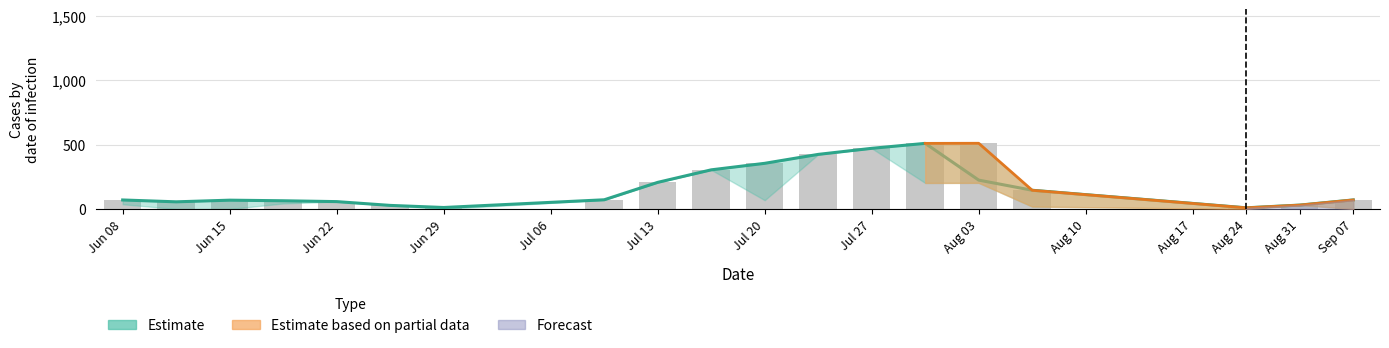

What is the value of the 24th bar from the left?

70.5